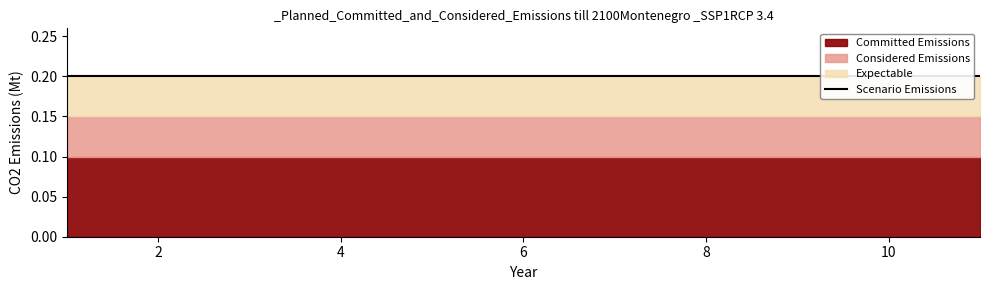

At which category is the sum across all series the highest?

1